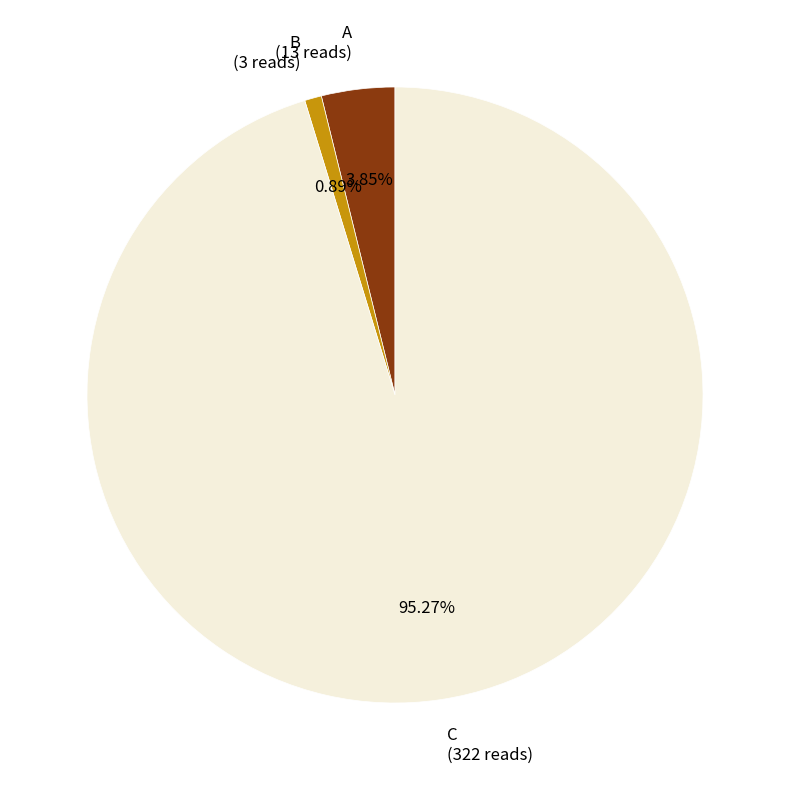

To the nearest percent, what percentage of the pie is C?

95%